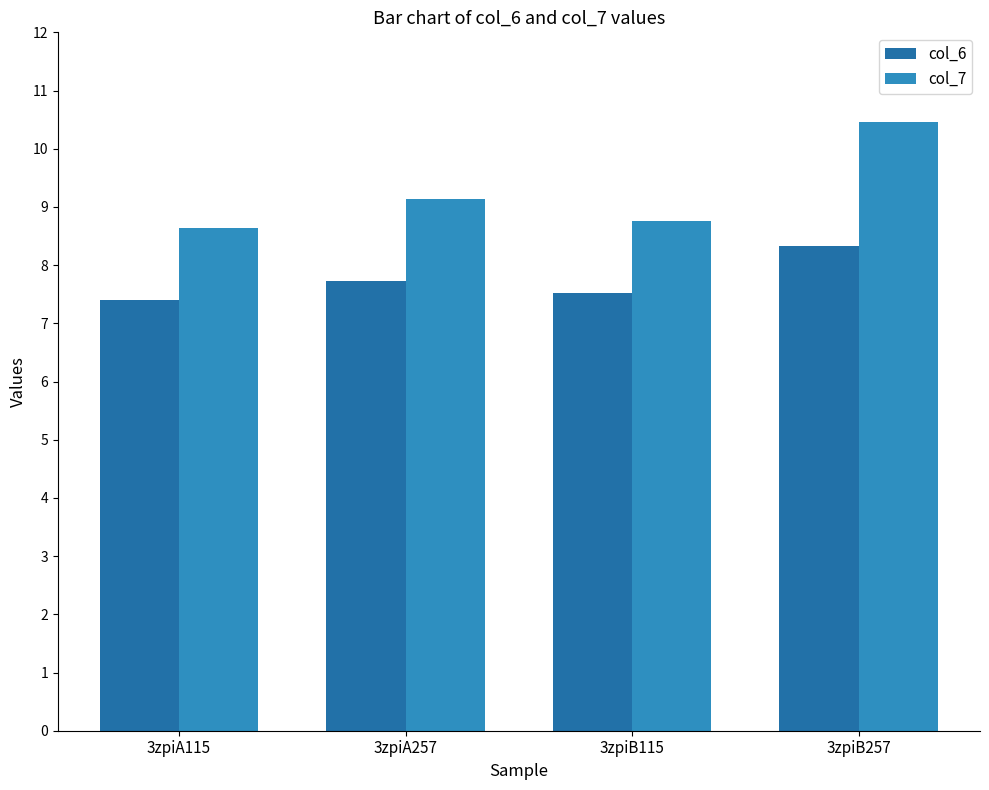

At which category is the sum across all series the highest?

3zpiB257